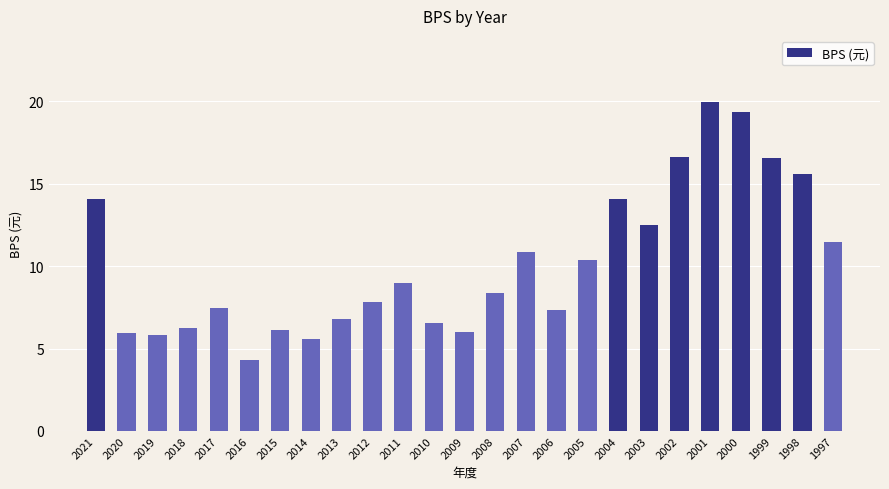

What is the maximum value shown in the chart?

20.0